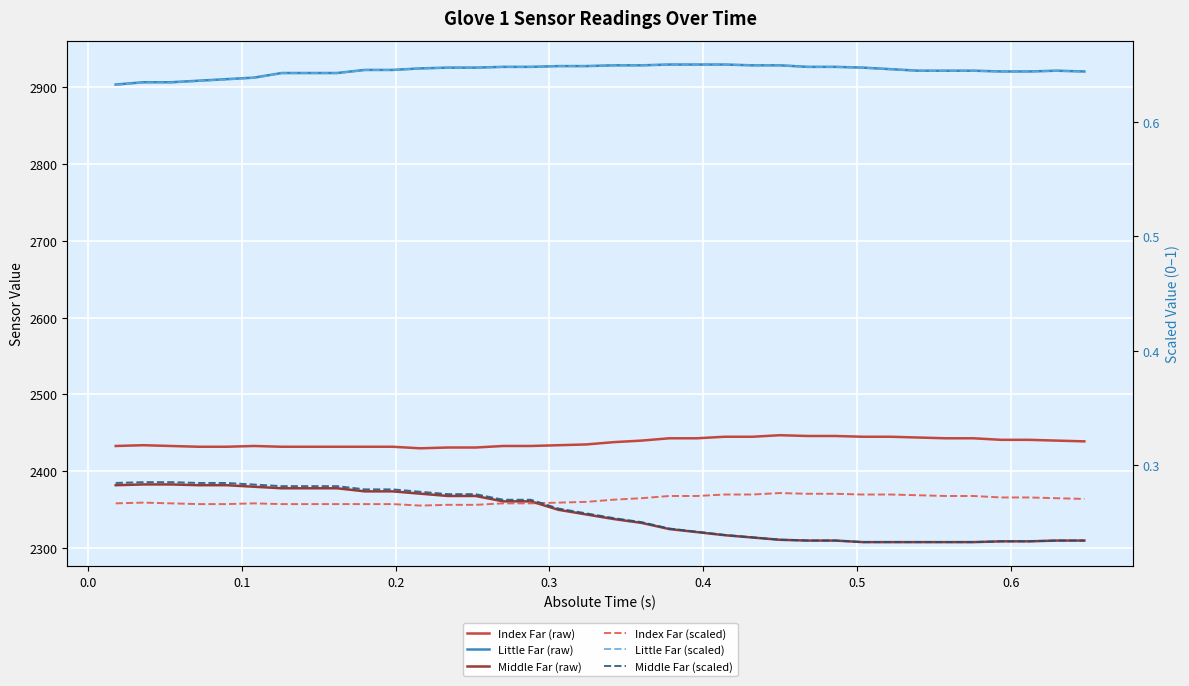

True or false: Middle Far (raw) and Middle Far (scaled) intersect in this chart.

False